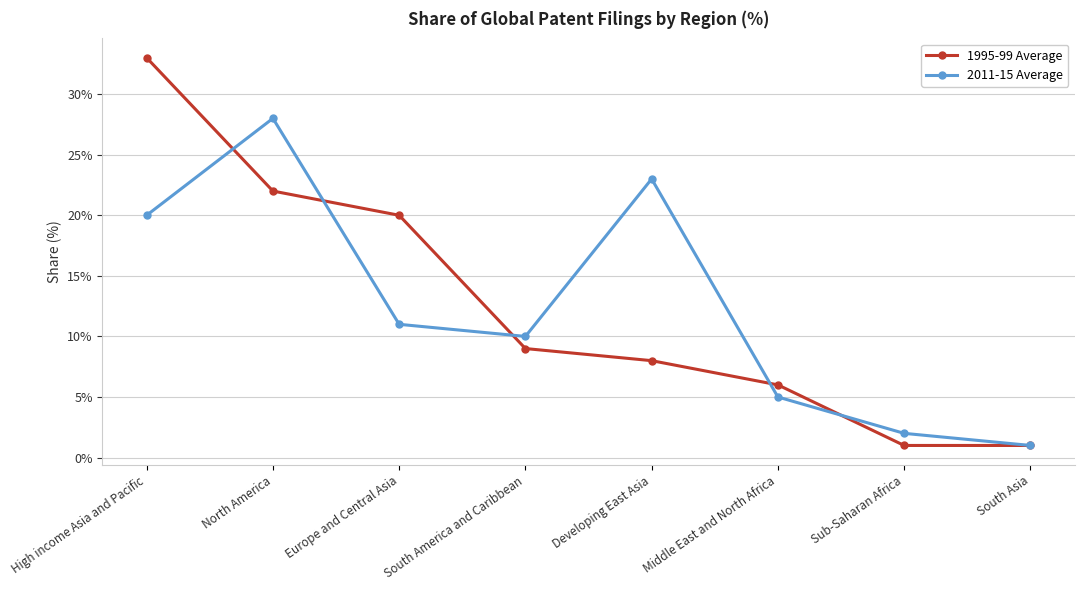

True or false: 2011-15 Average and 1995-99 Average cross at least once.

True